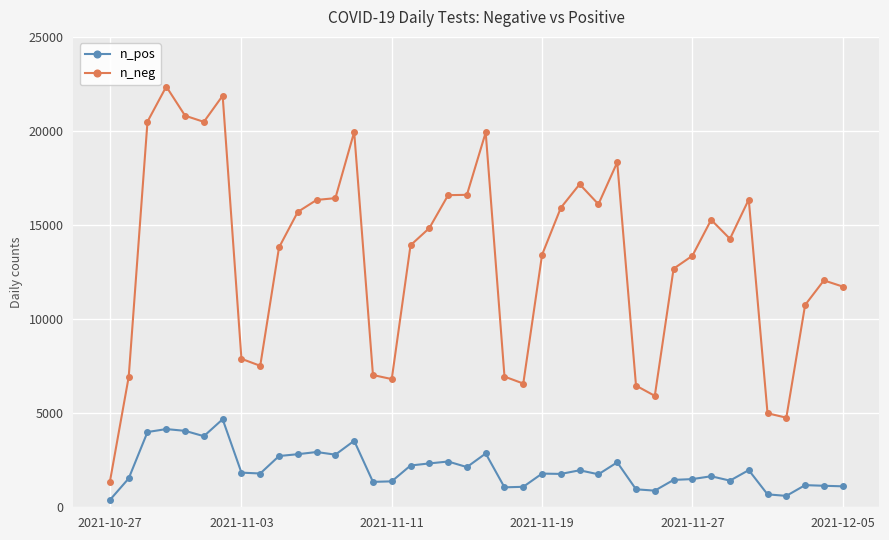

True or false: n_pos and n_neg intersect in this chart.

False